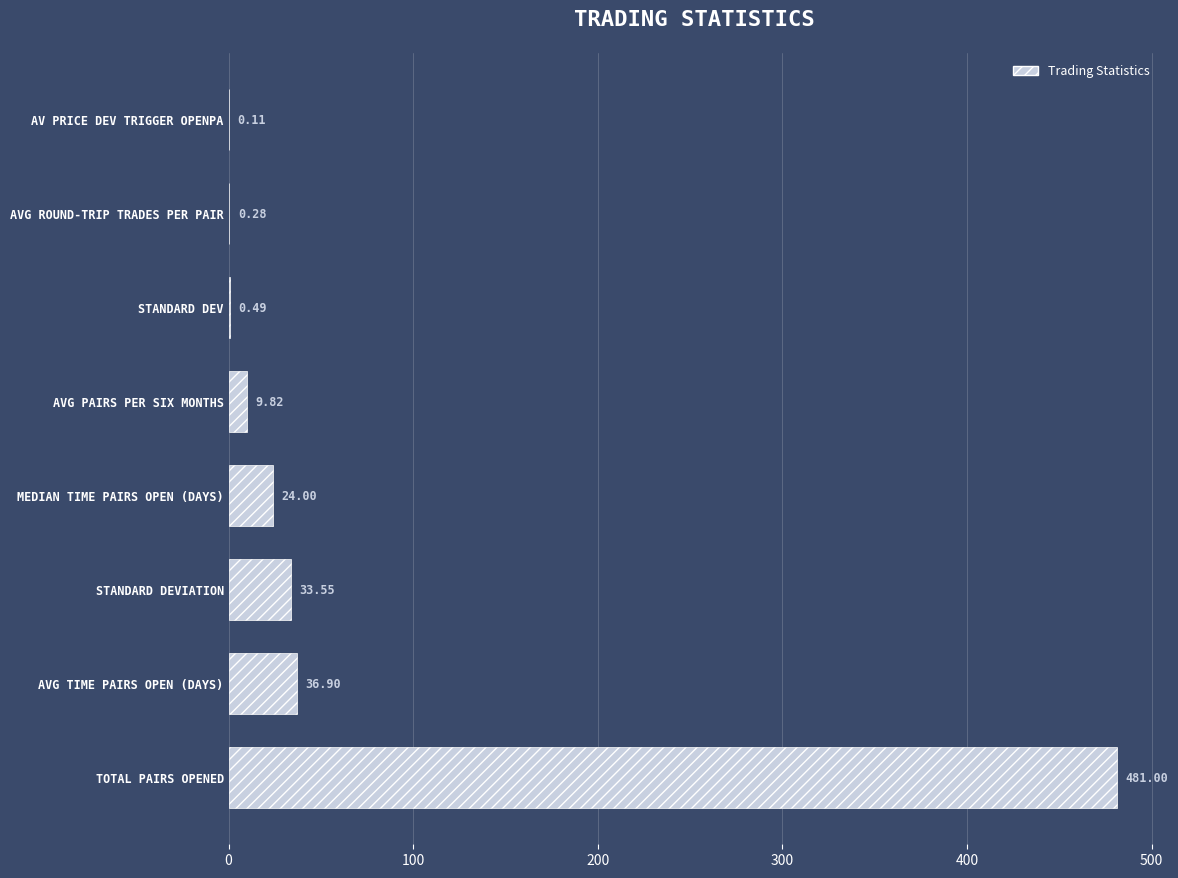

What is the sum of the values at AVG PAIRS PER SIX MONTHS and MEDIAN TIME PAIRS OPEN (DAYS)?

33.8